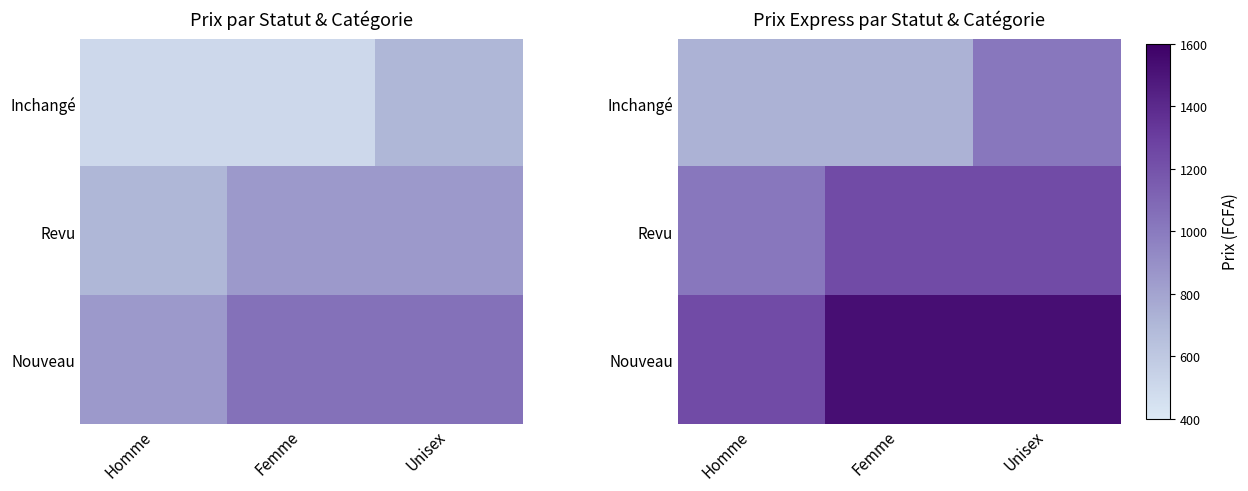

Which category has the highest value across all series?

Femme